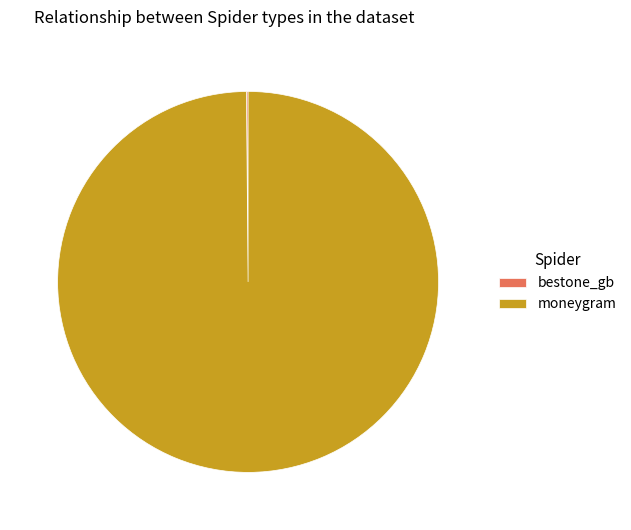

The moneygram slice represents 93% of the pie. True or false?

False